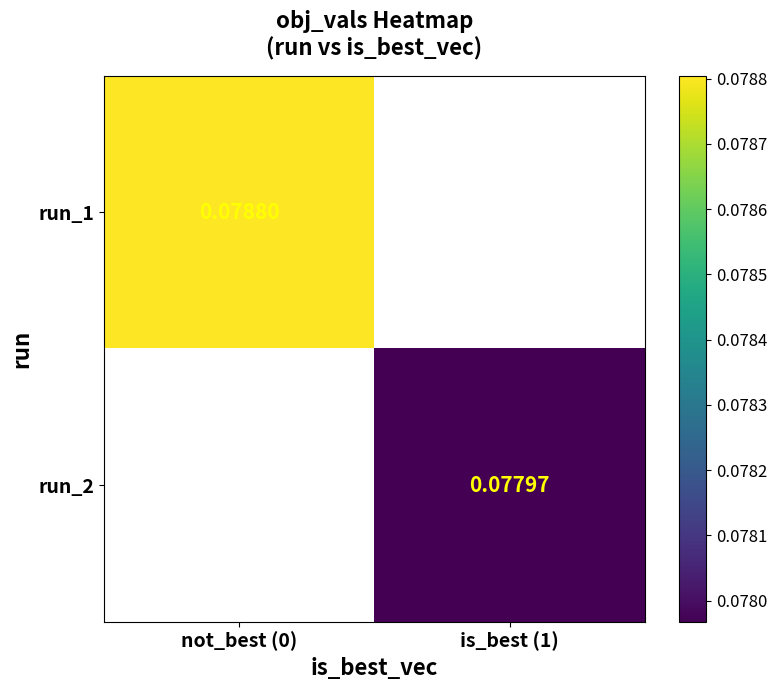

True or false: run_2 has a value of 0.1 at is_best (1).

False